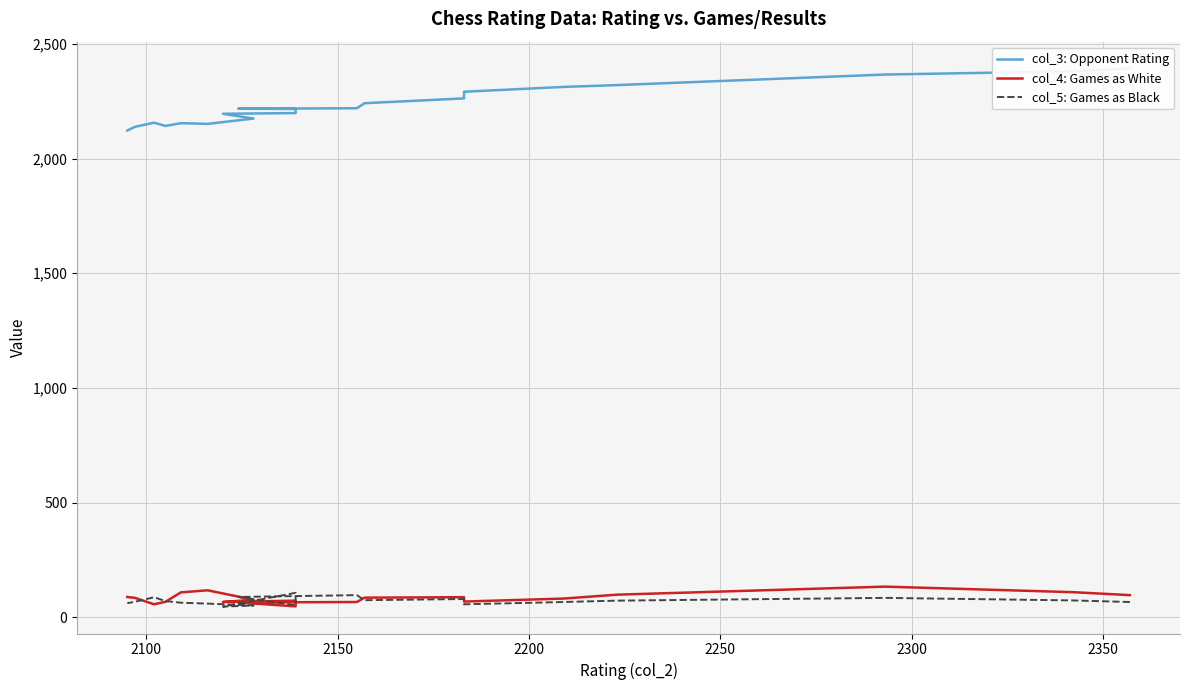

What is the average value of the col_4: Games as White series?

84